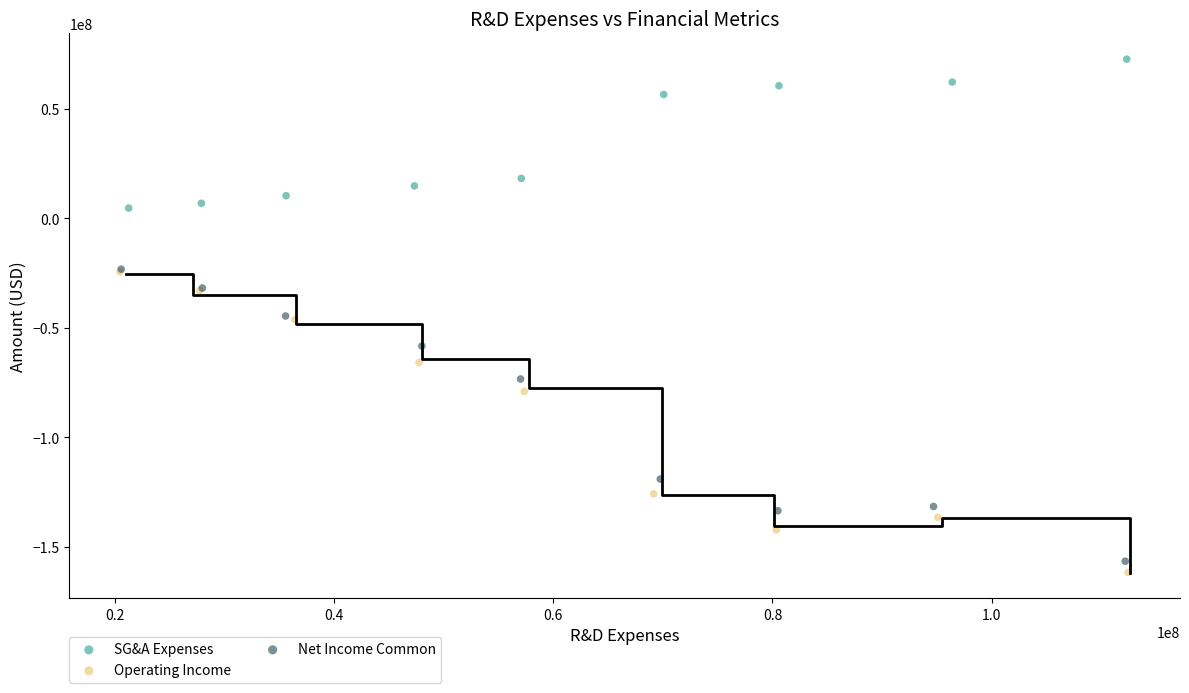

Which series reaches the maximum Y coordinate?

SG&A Expenses